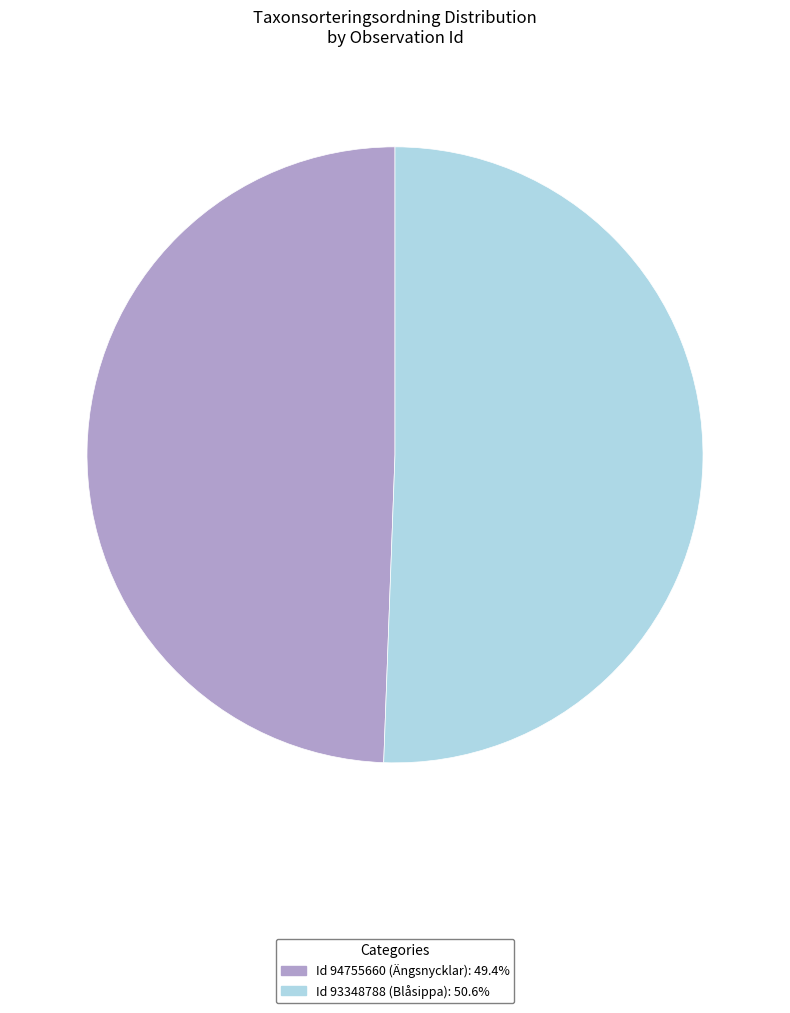

Is there a majority slice in this chart?

Yes